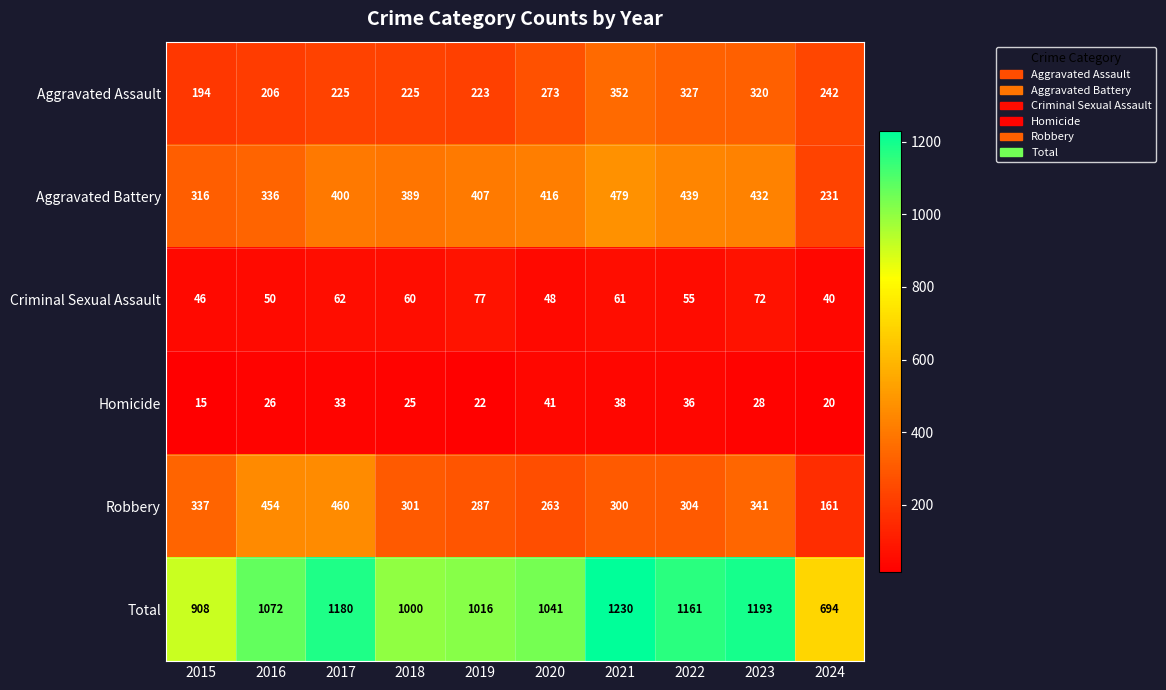

The Aggravated Battery series shows 336 at 2016. True or false?

True